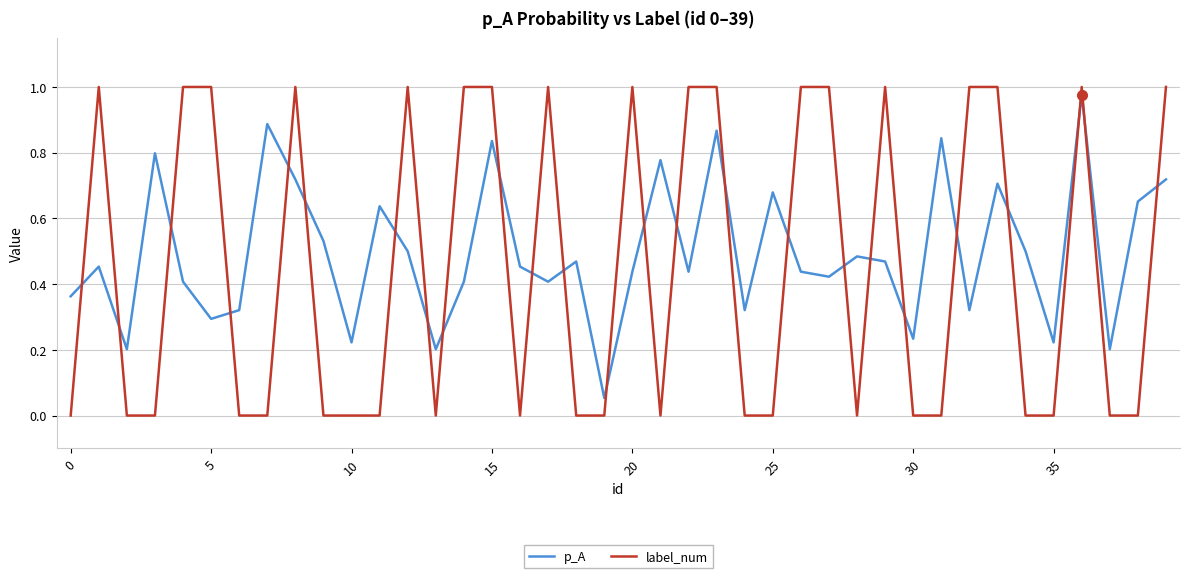

Which series has the largest range (max minus min)?

label_num